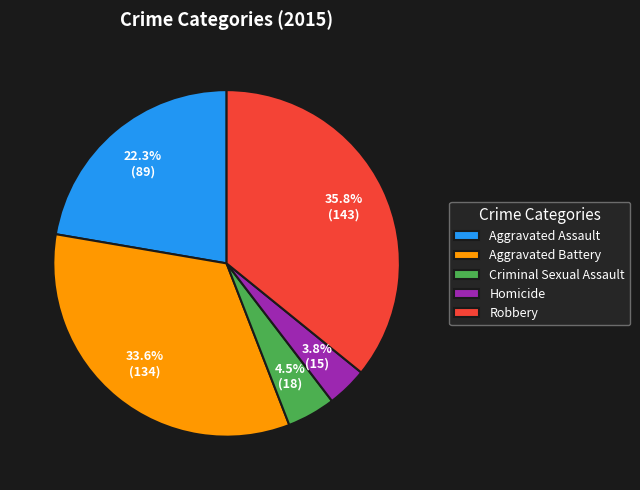

The Aggravated Battery slice represents 34% of the pie. True or false?

True